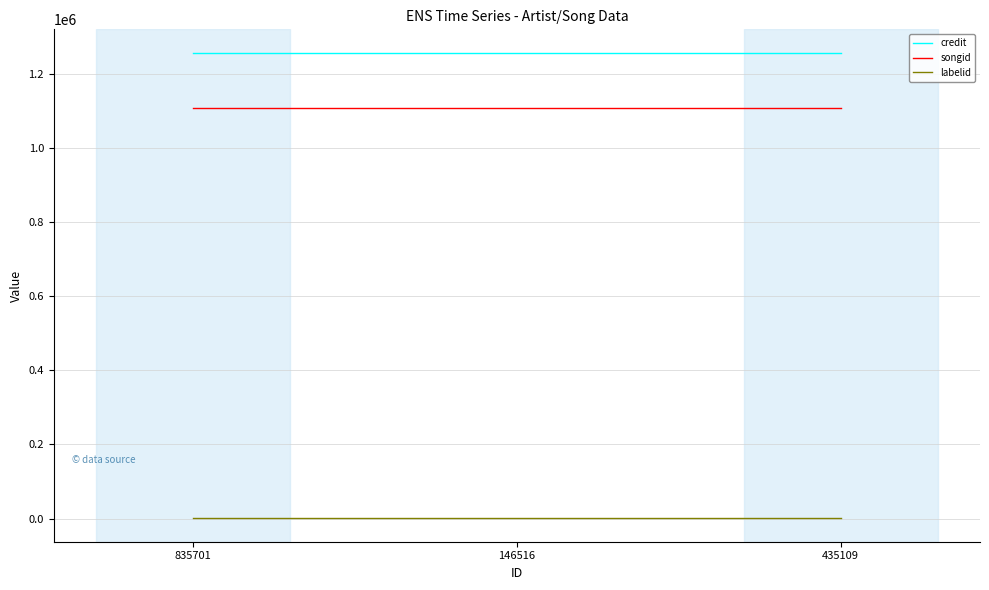

What is the sum of the credit values at 835701 and 435109?

2513446